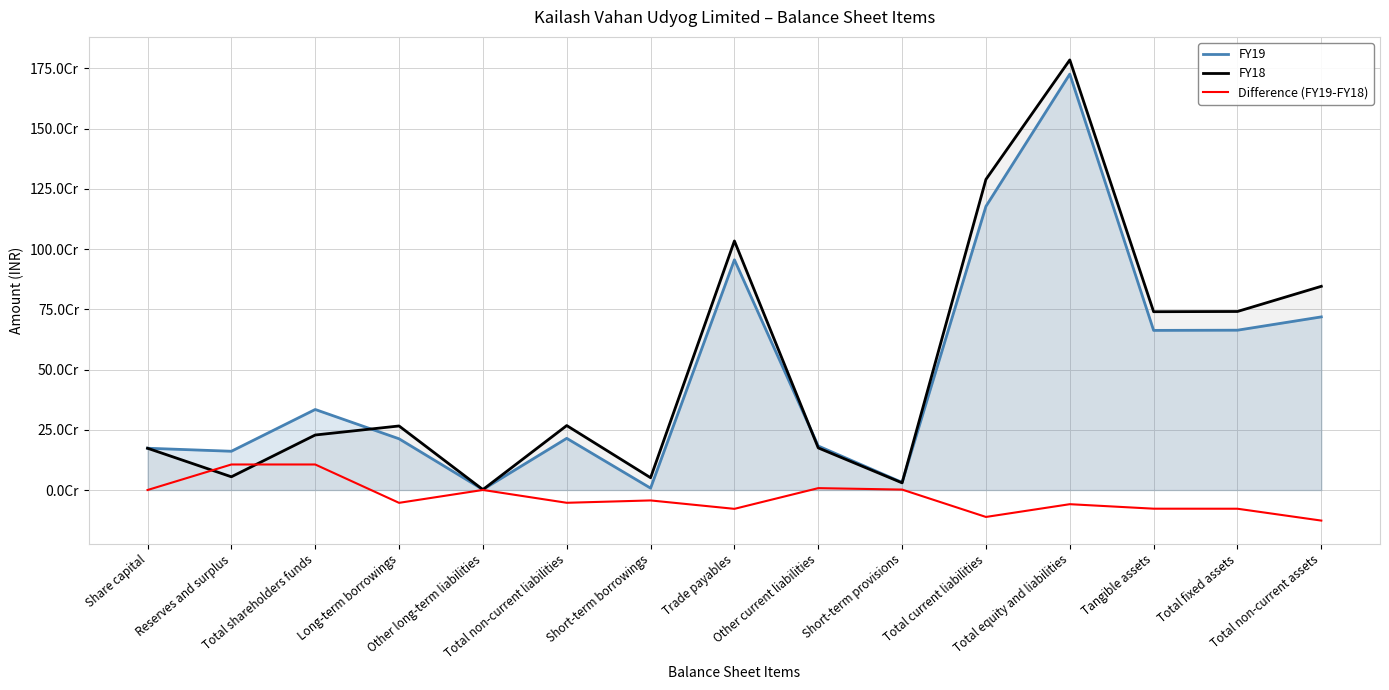

What is the lowest value of the FY19 series?

1924861